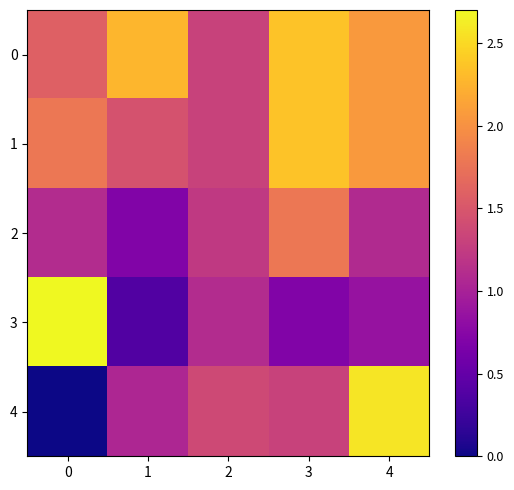

Reading left to right, what are all the values shown in this chart?

row_0: 0=1.6	1=2.3	2=1.3	3=2.4	4=2.1
row_1: 0=1.8	1=1.5	2=1.3	3=2.4	4=2.1
row_2: 0=1.1	1=0.7	2=1.2	3=1.8	4=1.1
row_3: 0=2.7	1=0.4	2=1.1	3=0.7	4=0.9
row_4: 0=0.0	1=1.1	2=1.4	3=1.3	4=2.6